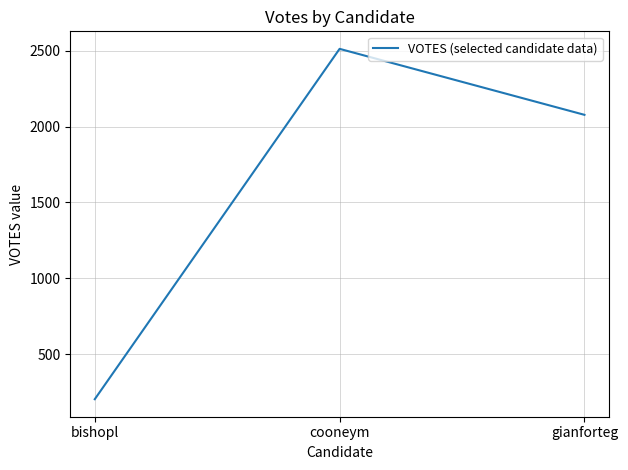

Where does the data first go above 2078?

cooneym